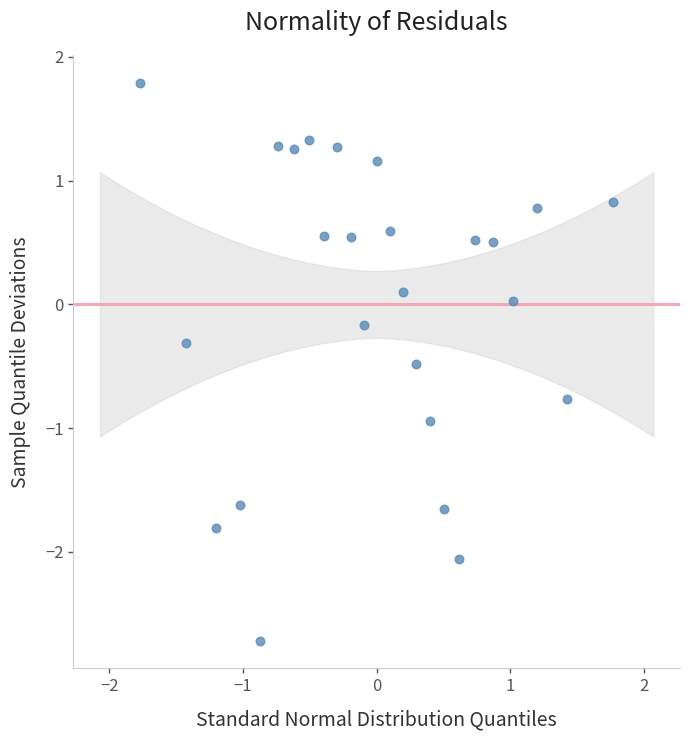

What is the range of Y values (max minus min)?

4.5